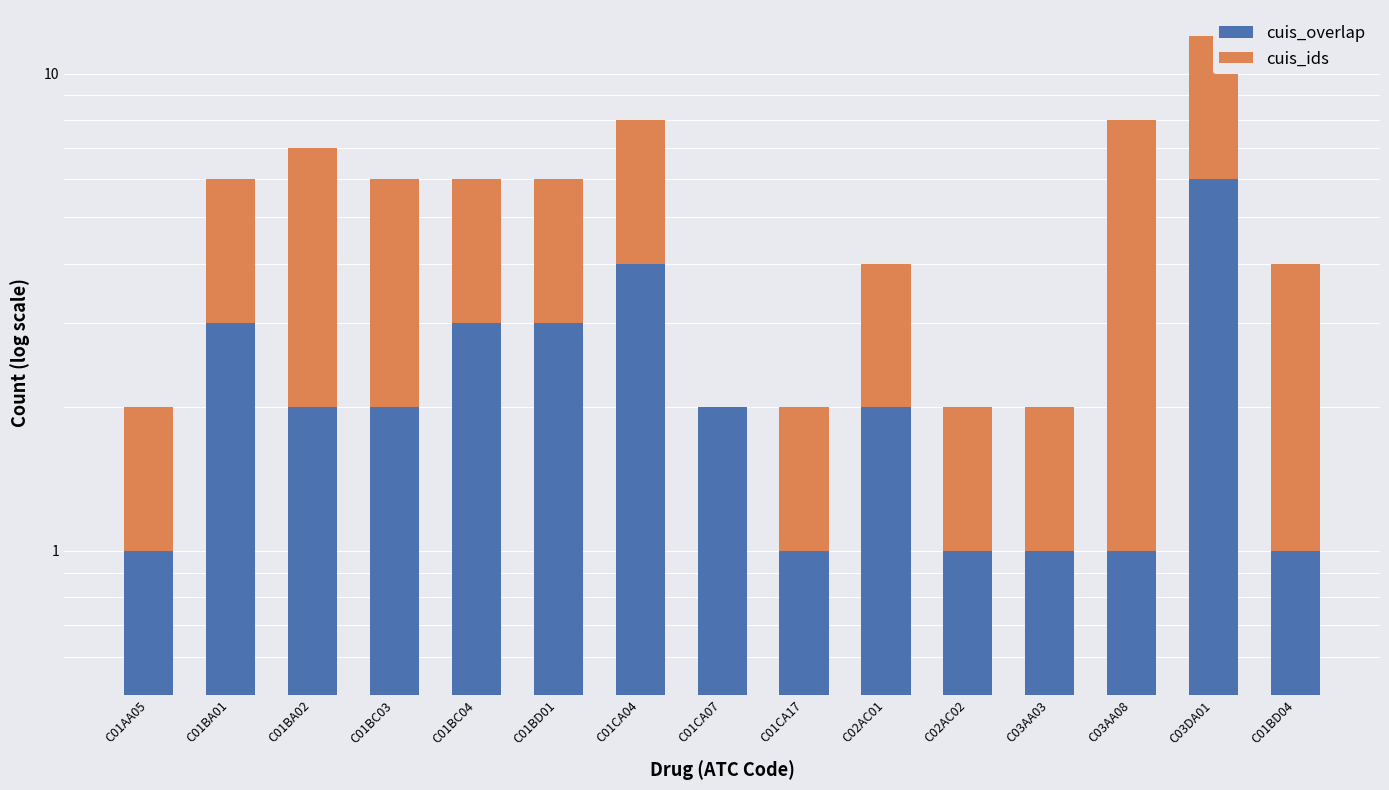

Count the cuis_overlap values in the range 1 to 3.

13